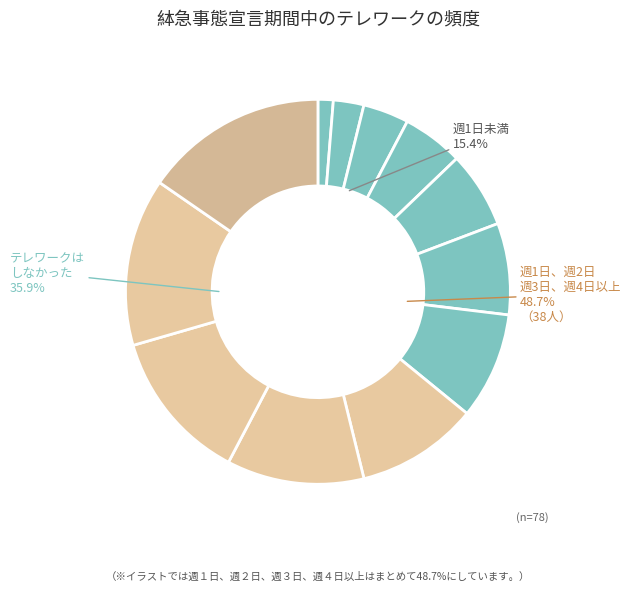

Does ἡ account for over 50% of the chart?

No